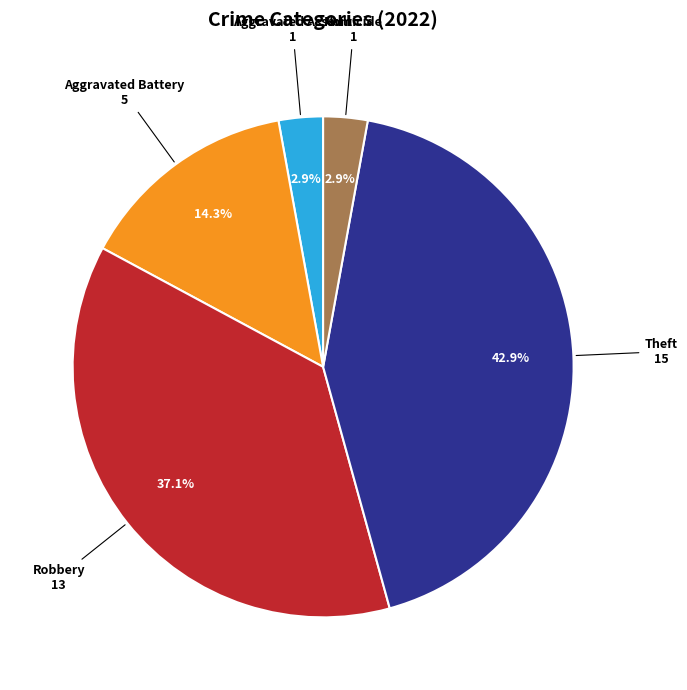

Which has a higher value, Aggravated Battery or Theft?

Theft